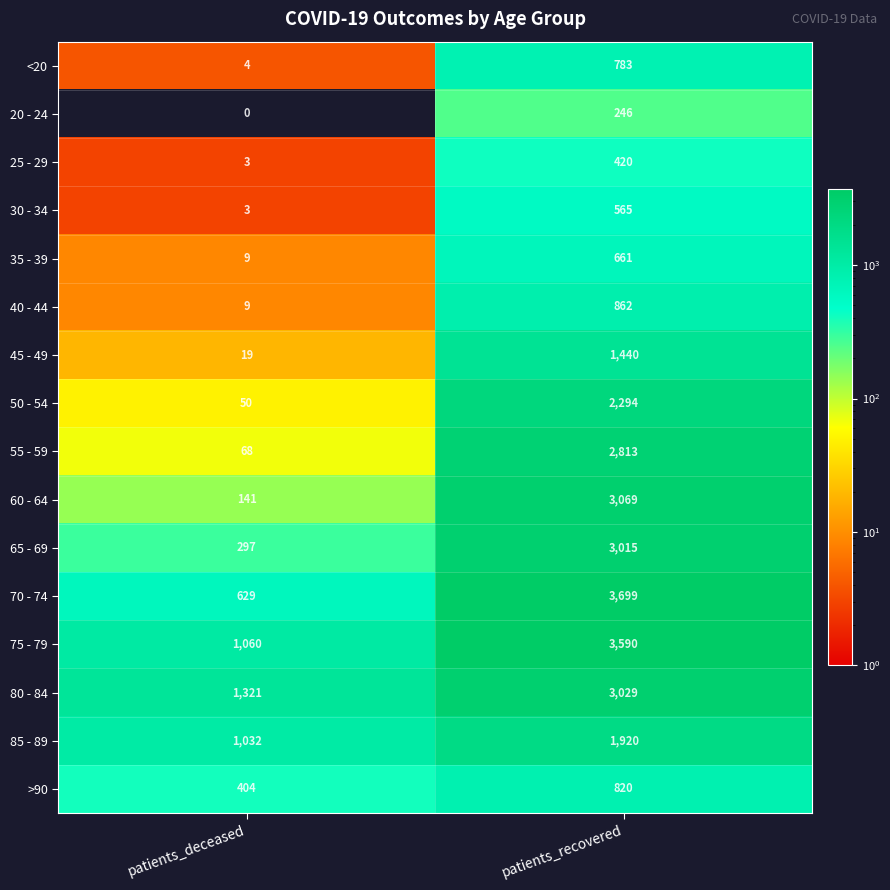

How many categories are shown in the chart?

2